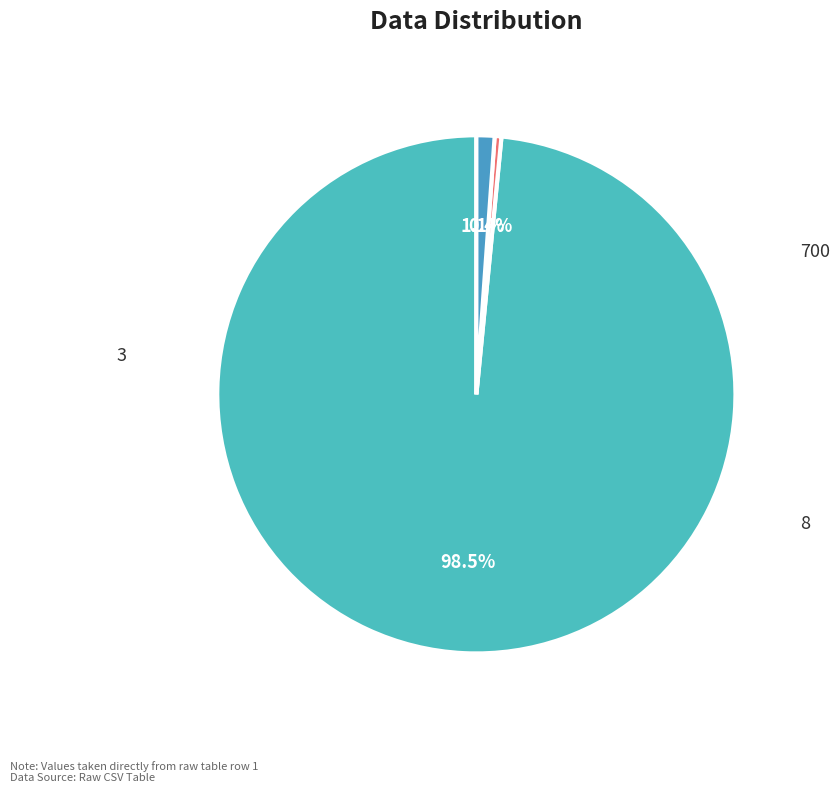

To the nearest percent, what is the average slice percentage?

33%